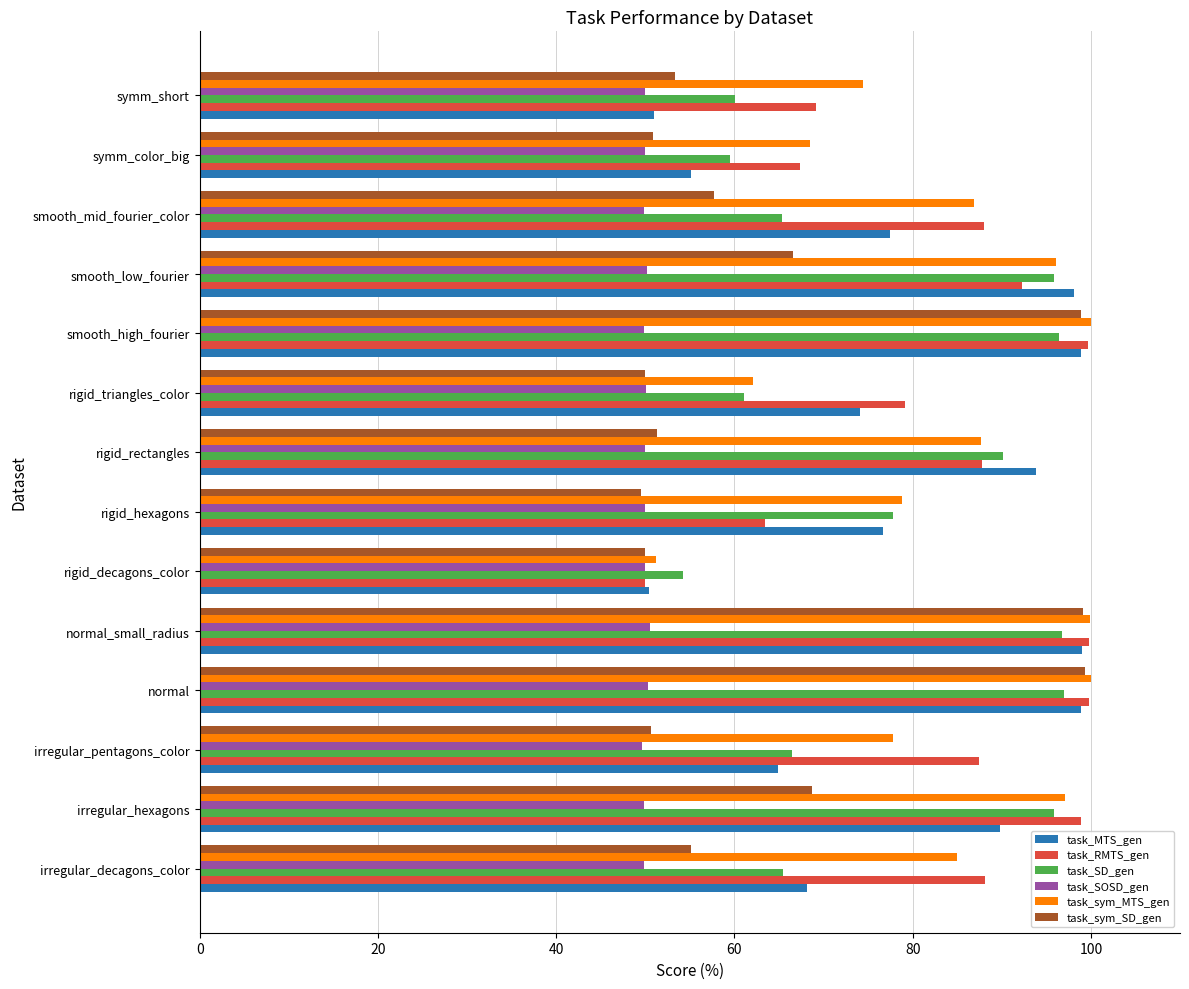

What is the average value of the task_sym_SD_gen series?

64.4